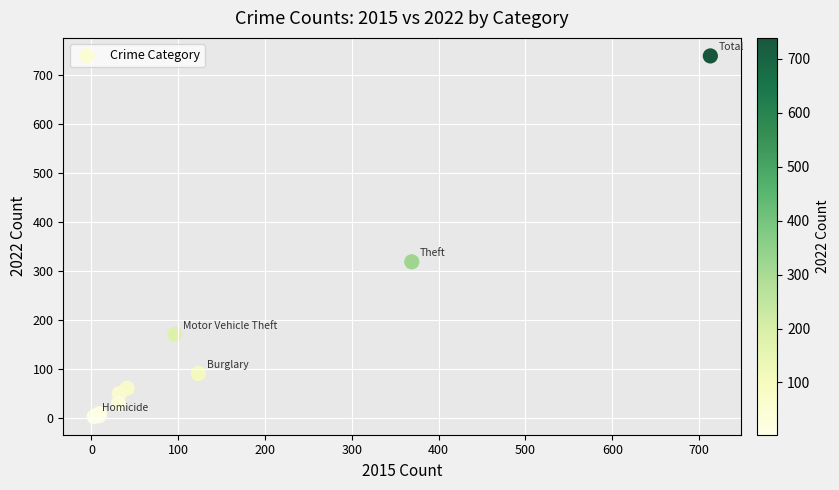

What Y value in the scatter plot is closest to 371?

319